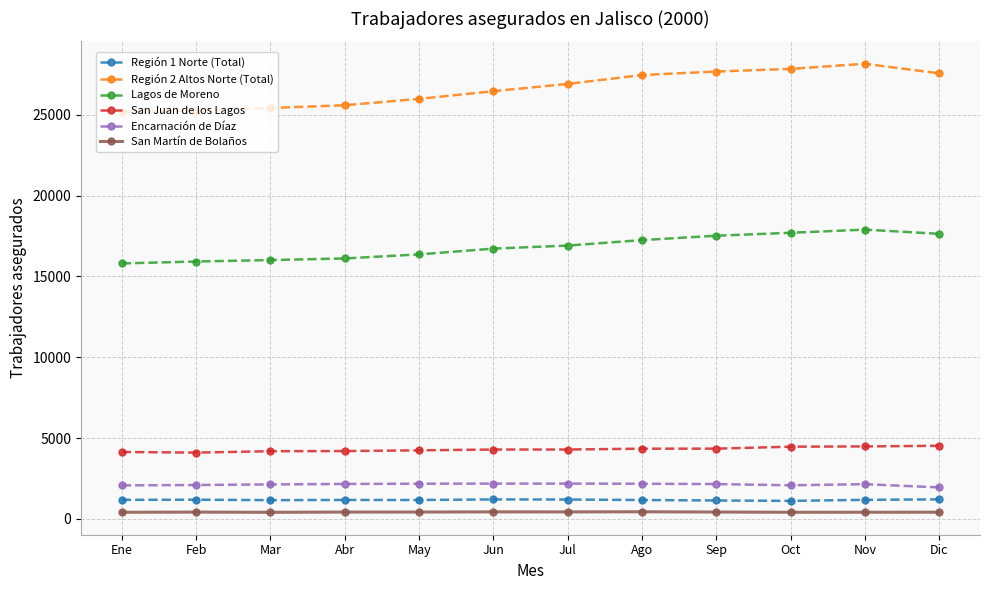

True or false: San Juan de los Lagos and Lagos de Moreno intersect in this chart.

False